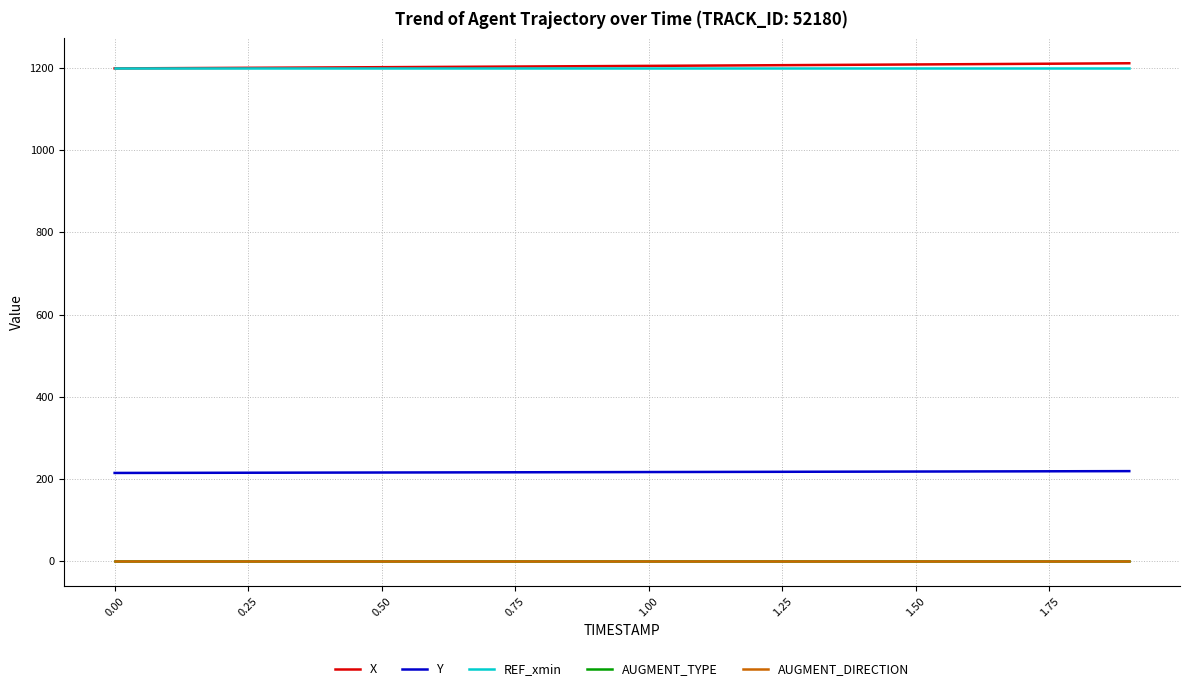

What is the lowest value of the Y series?

214.6